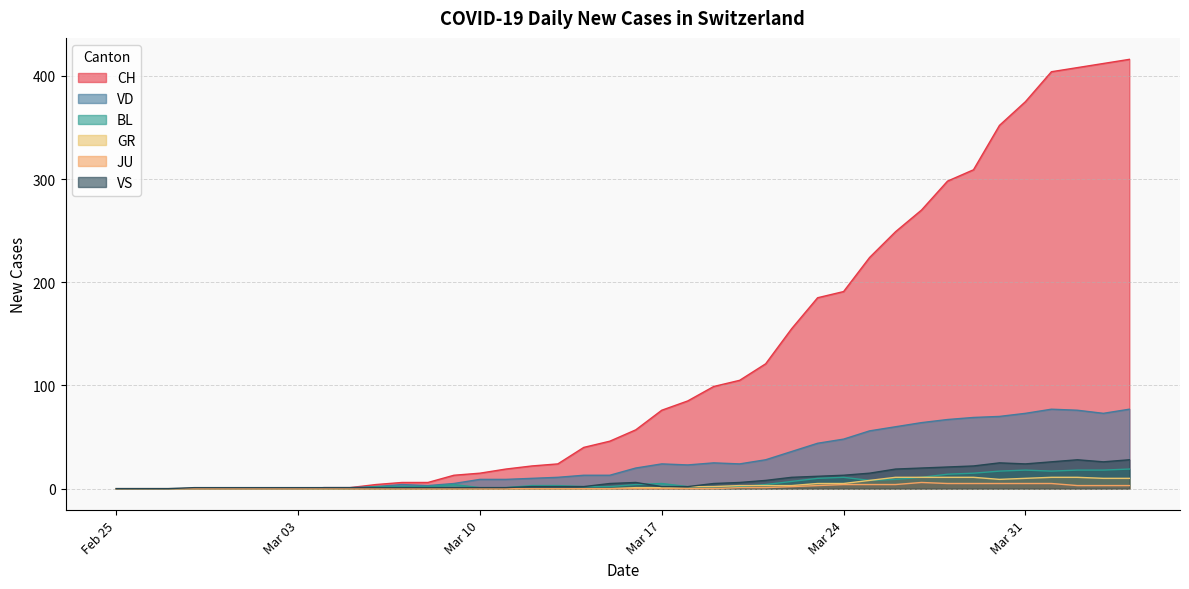

What is the sum of the BL values at 2020-03-05 and 2020-04-03?

18